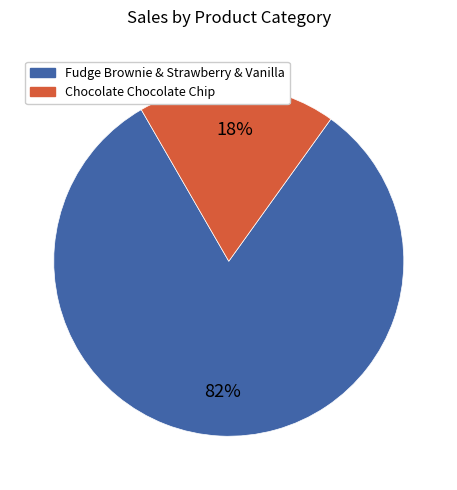

Is there any slice that represents more than half of the pie?

Yes